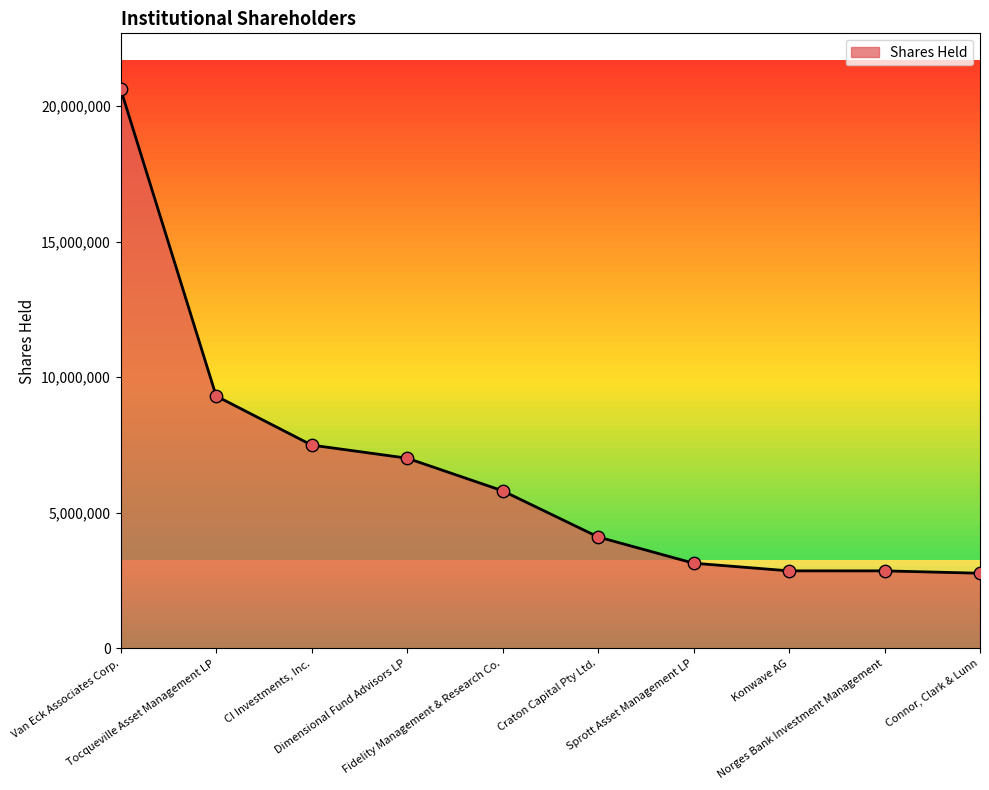

What is the ratio of the value at Dimensional Fund Advisors LP to the value at Craton Capital Pty Ltd.?

1.7